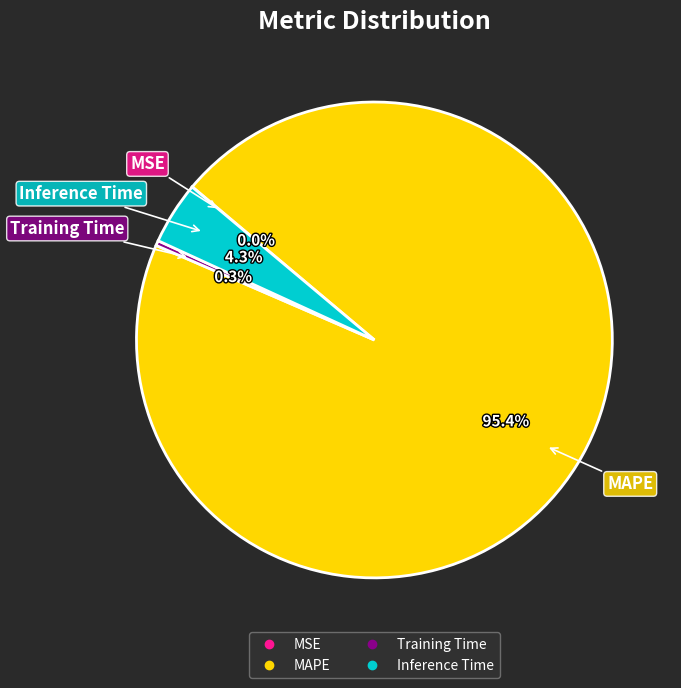

To the nearest percent, what percentage of the pie is MAPE?

95%